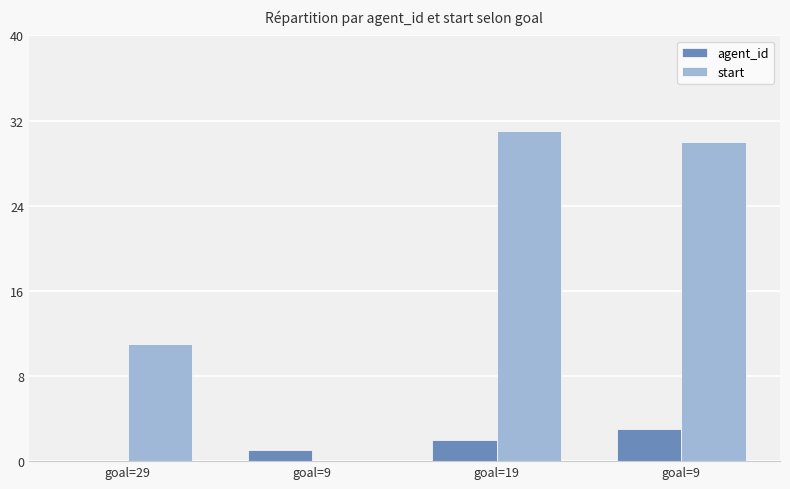

What is the value of the start bar at the 3rd from the left?

31